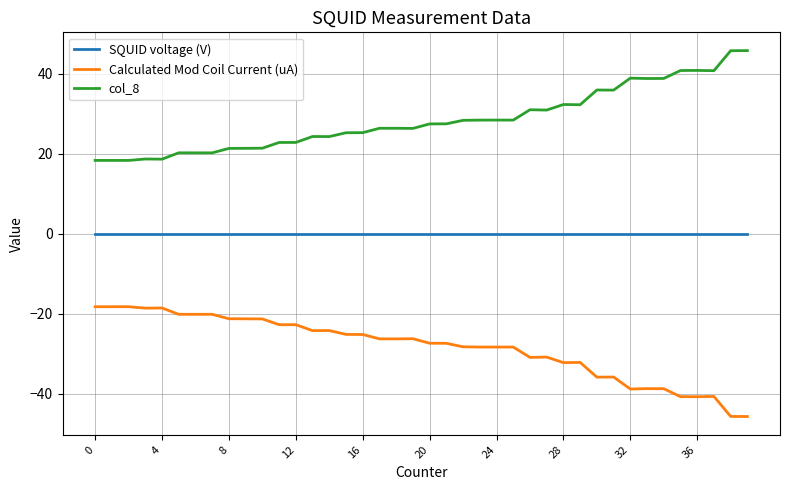

Which series has the largest total across all categories?

col_8